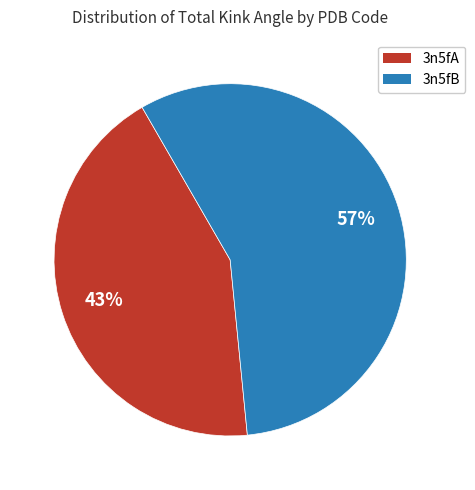

Is it true that 3n5fB is 1% of the pie?

False